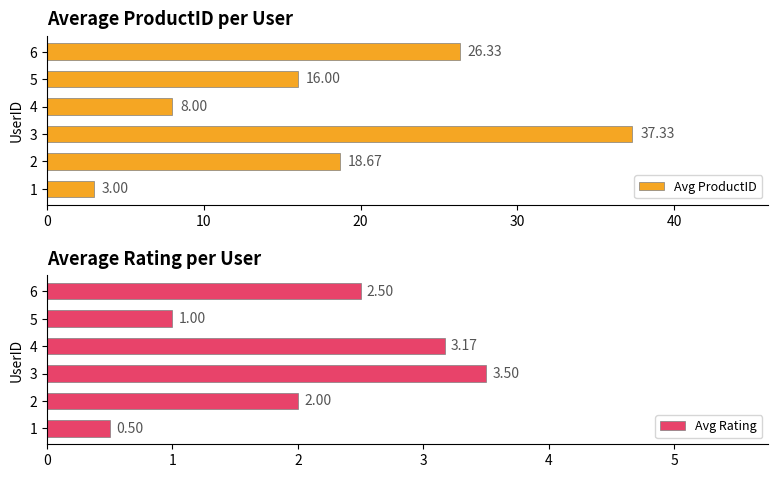

What is the difference between the maximum and minimum values in the Avg ProductID series?

34.3